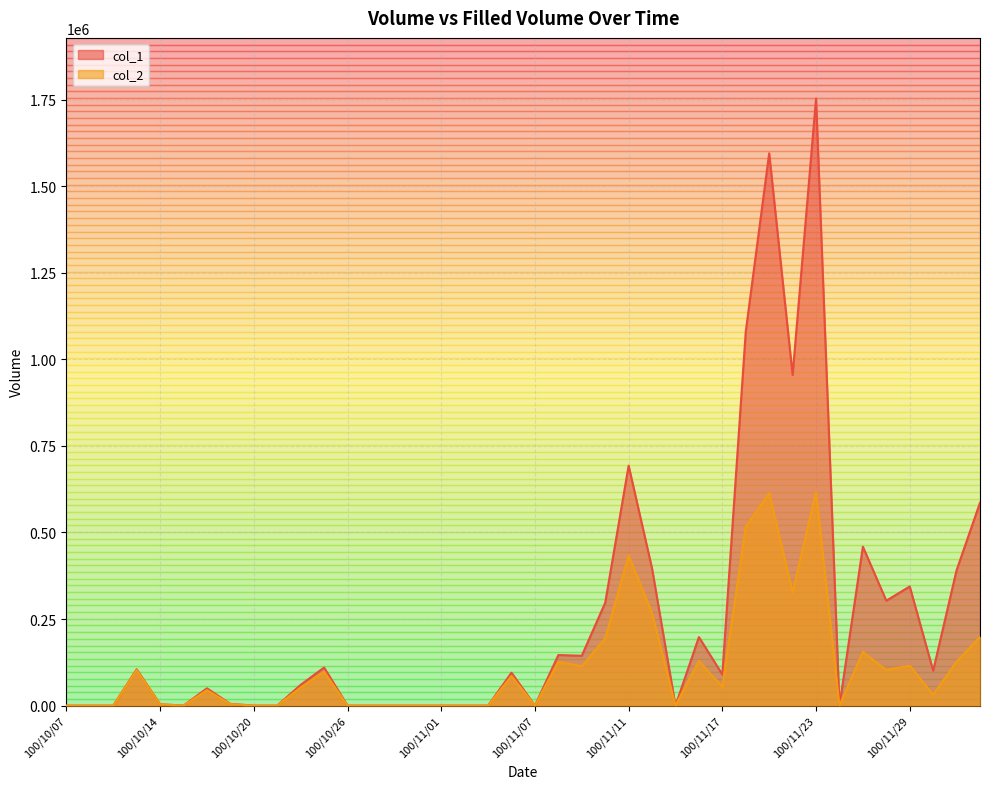

At which category does col_1 reach its first local valley?

100/10/17